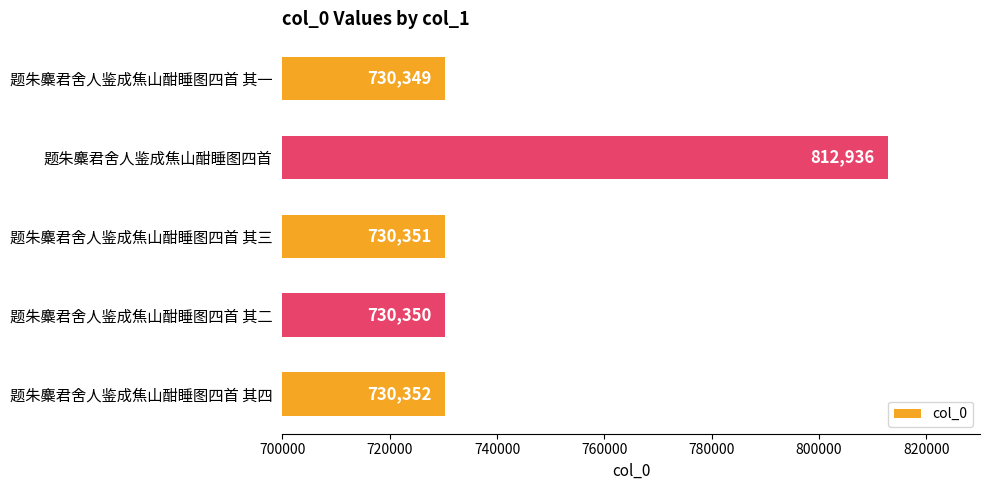

What position from the bottom is 题朱麋君舍人鉴成焦山酣睡图四首 其一?

5